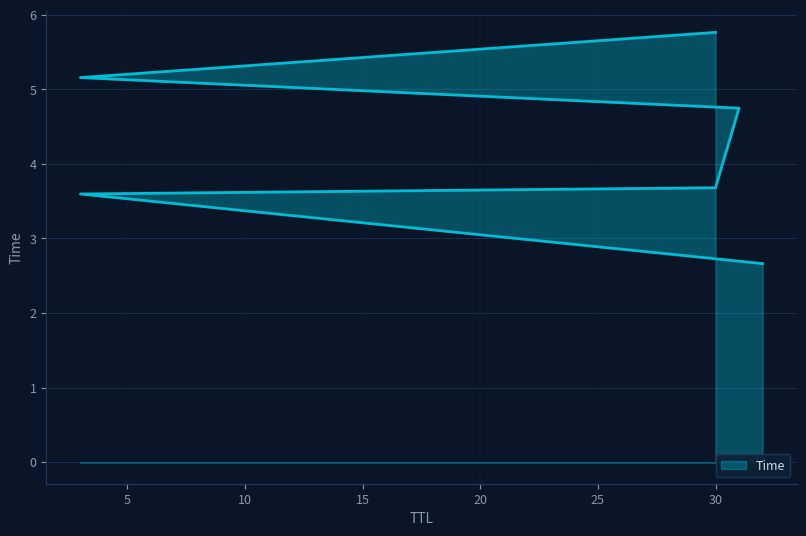

Reading left to right, what are all the values shown in this chart?

32=2.7	3=3.6	30=3.7	31=4.7	3=5.2	30=5.8